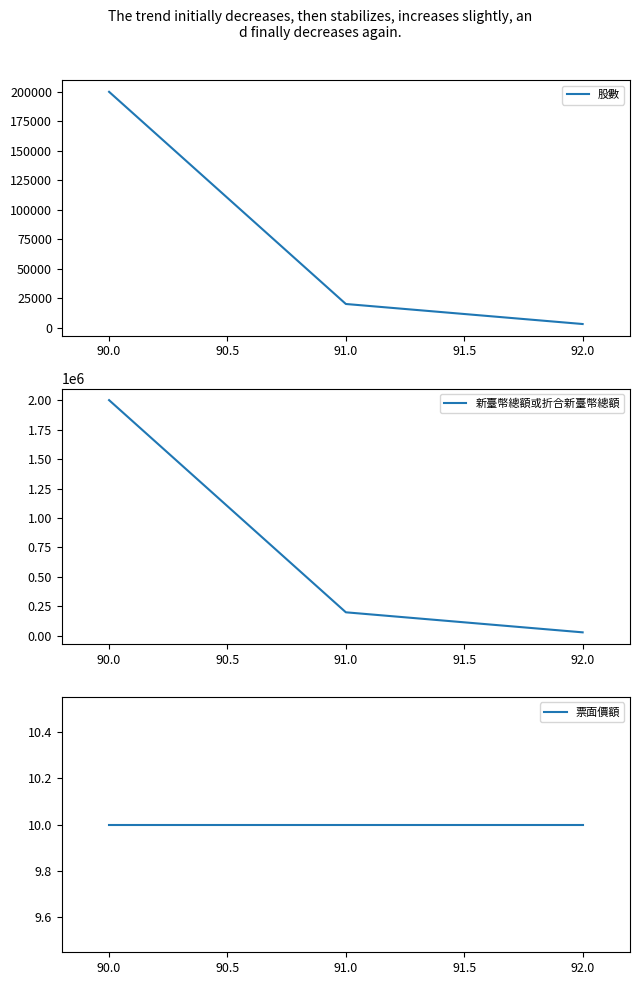

What is the minimum value for 股數?

3000